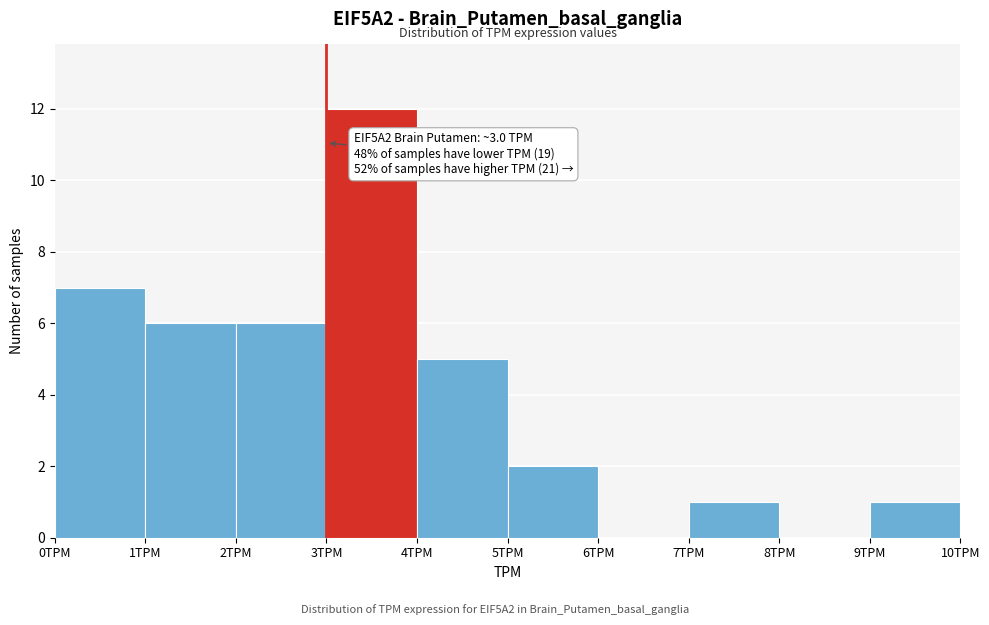

Which range on the x-axis has the tallest bar?

3 to 4